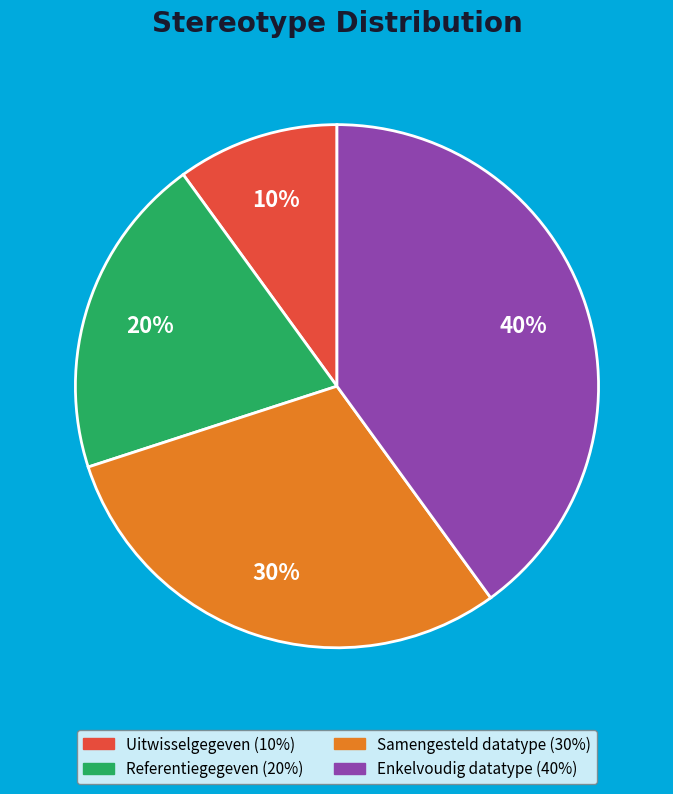

Is it true that Referentiegegeven is 10% of the pie?

False